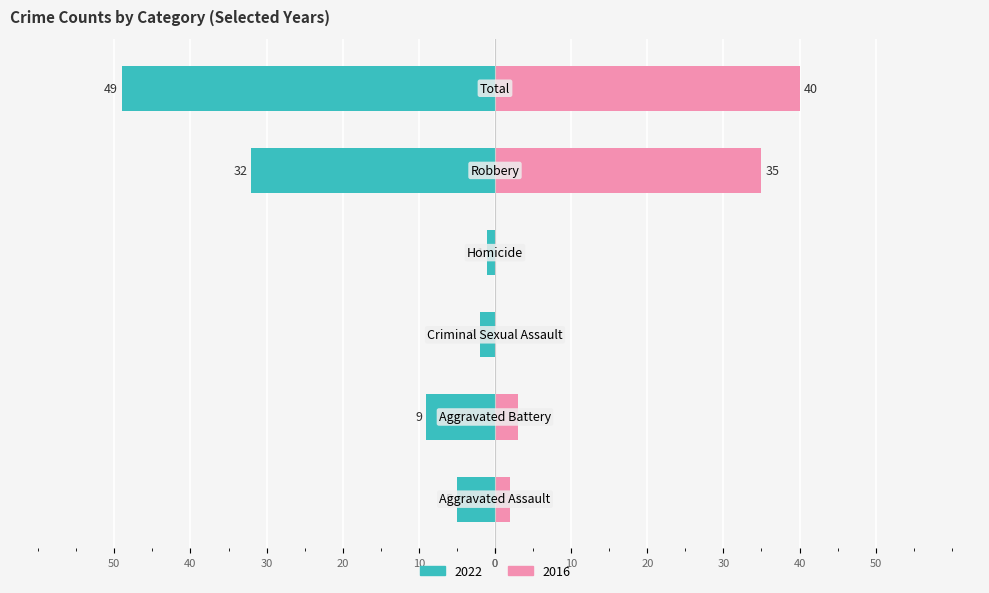

How many values in Right (2016) are above zero?

4